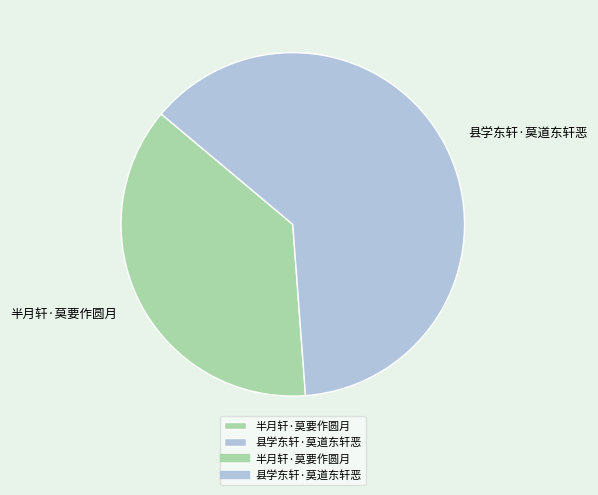

Combined, do 半月轩·莫要作圆月 and 县学东轩·莫道东轩恶 account for over 50%?

Yes